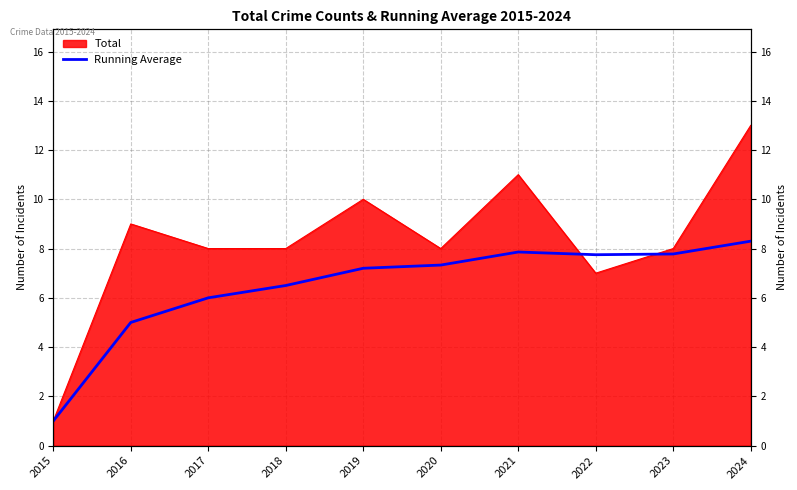

Which has a higher value, 2016 or 2019?

2019